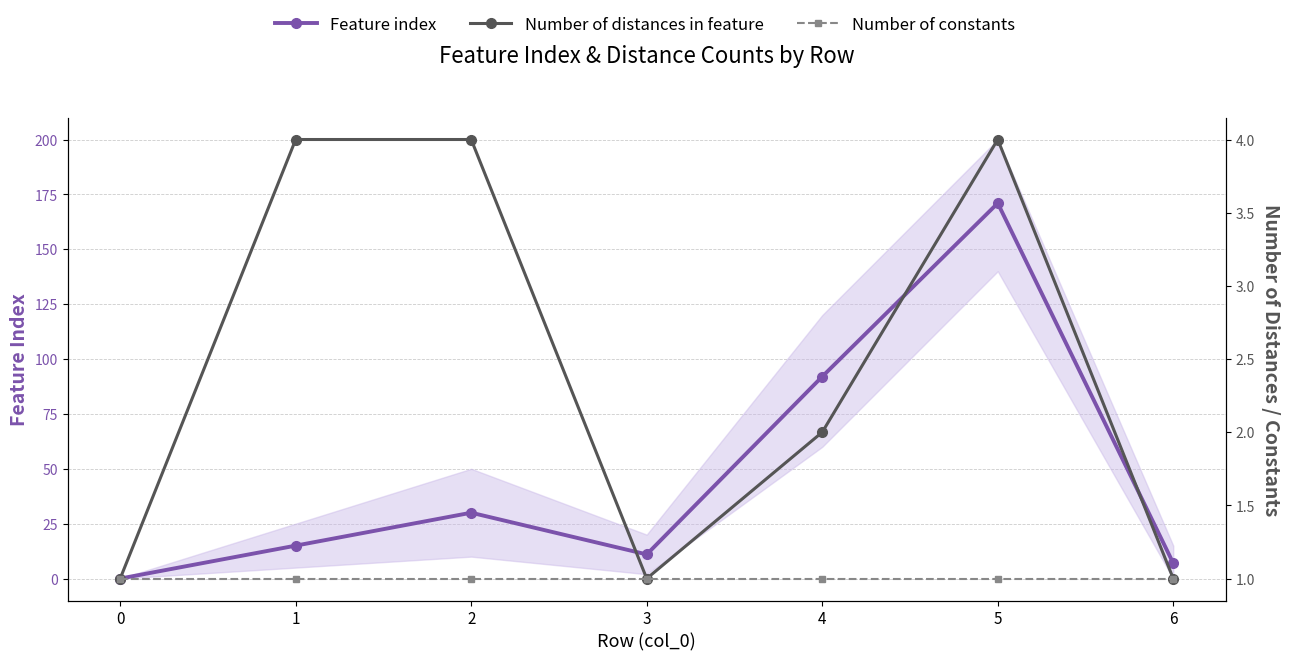

Rank the categories by Feature index value from lowest to highest.

0, 6, 3, 1, 2, 4, 5